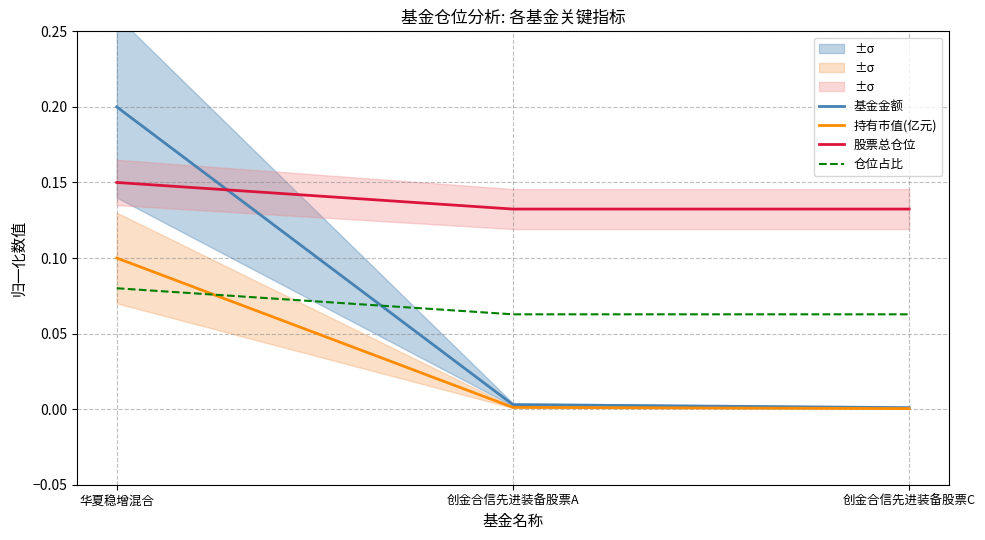

What are all the series names shown in the legend?

基金金额, 持有市值(亿元), 股票总仓位, 仓位占比